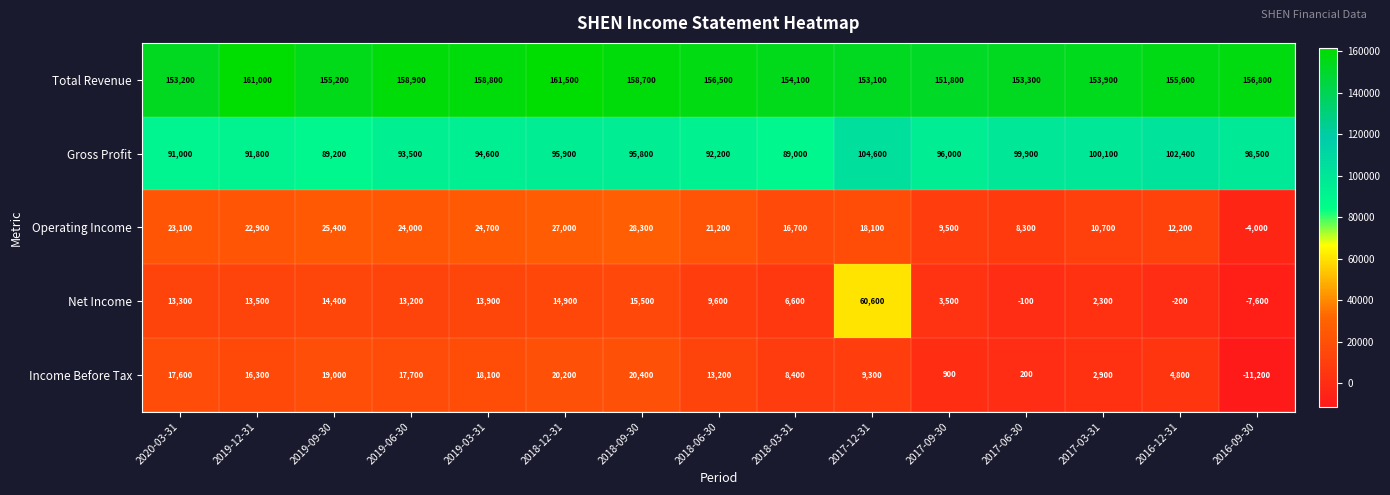

The Gross Profit series shows 63812 at 2018-12-31. True or false?

False